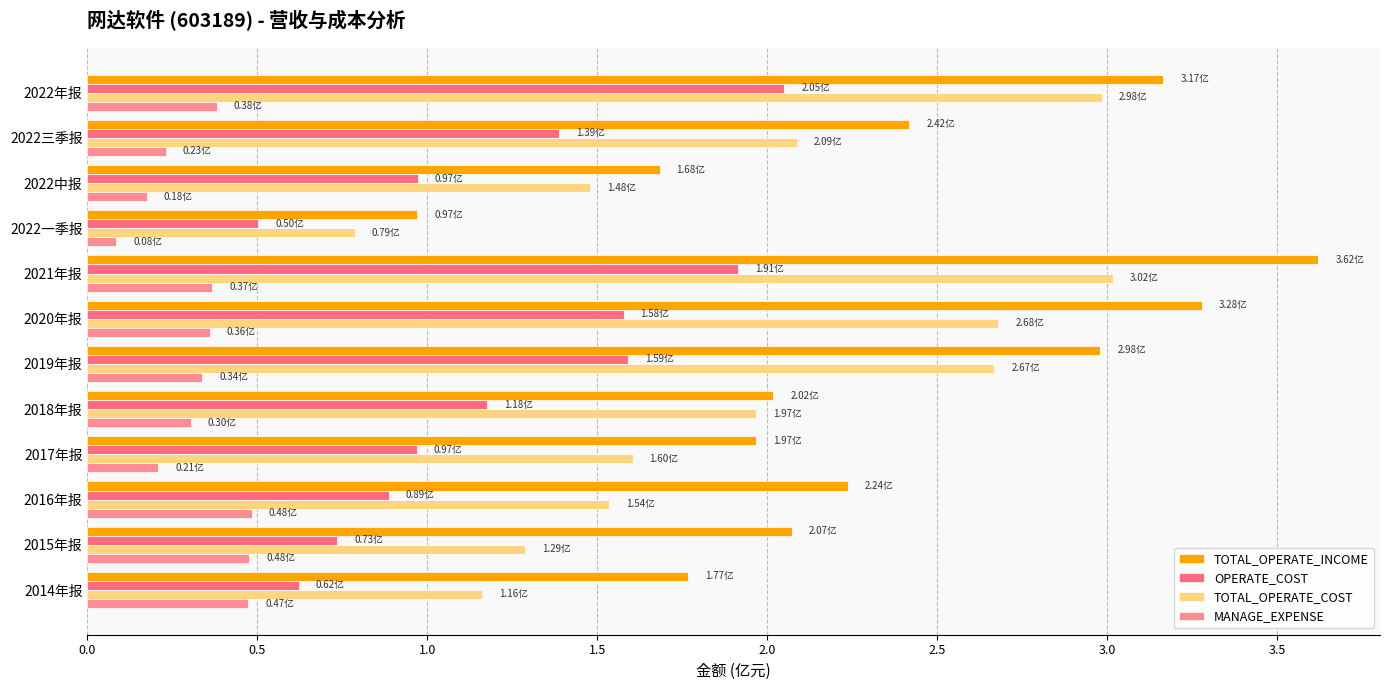

How many categories are shown in the chart?

12